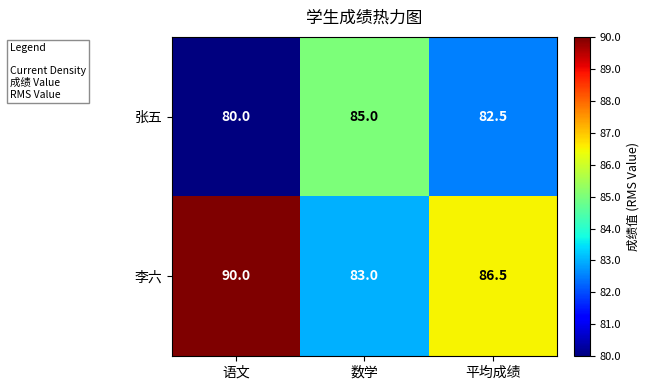

Is it true that 张五 equals 82.5 at 平均成绩?

True